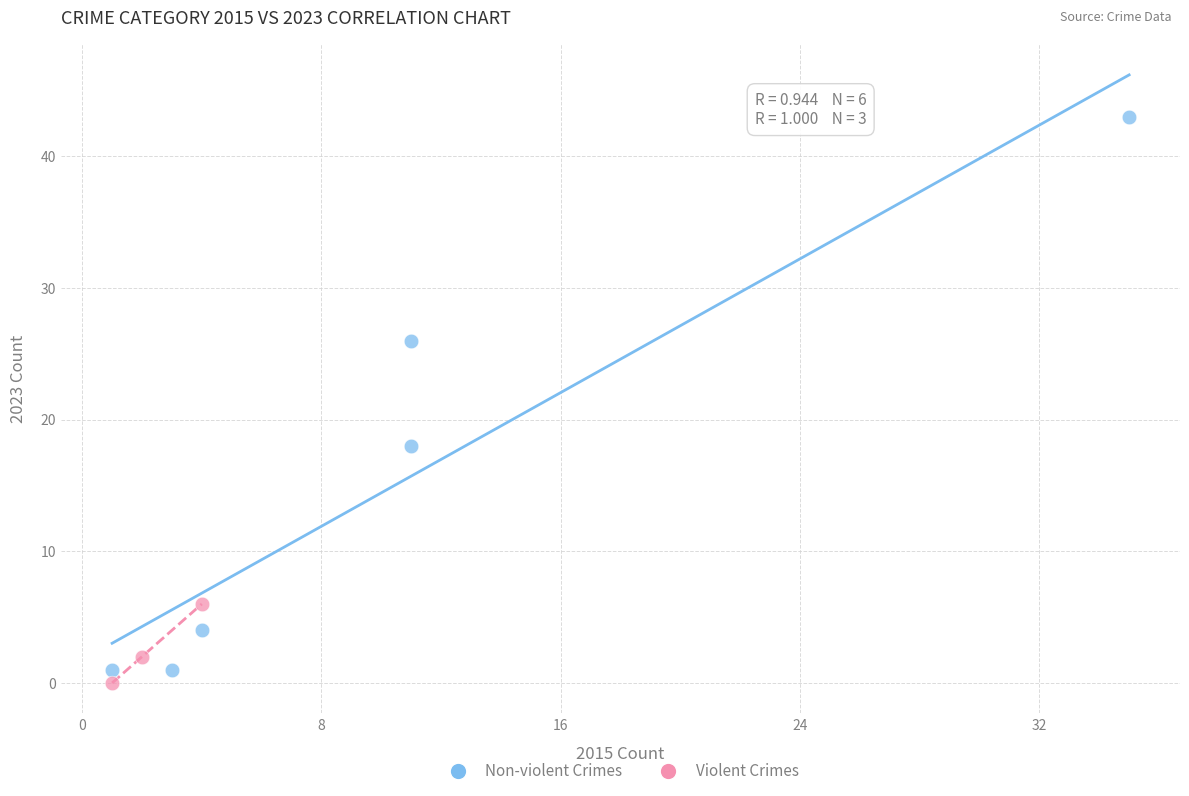

Which series contains the highest Y value?

Non-violent Crimes